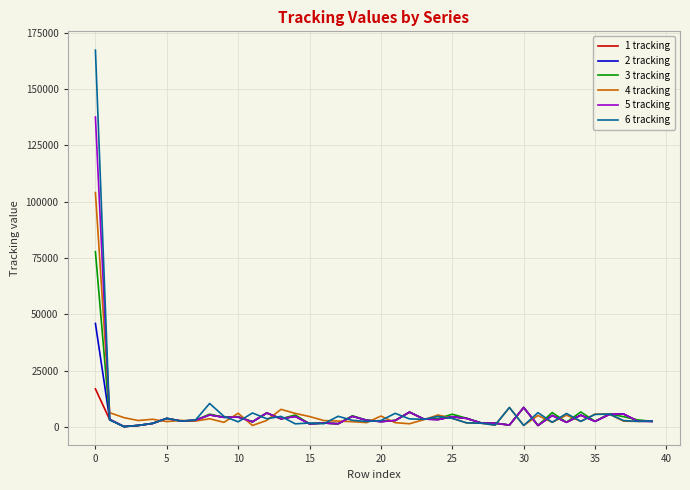

What is the greatest value displayed?

167337